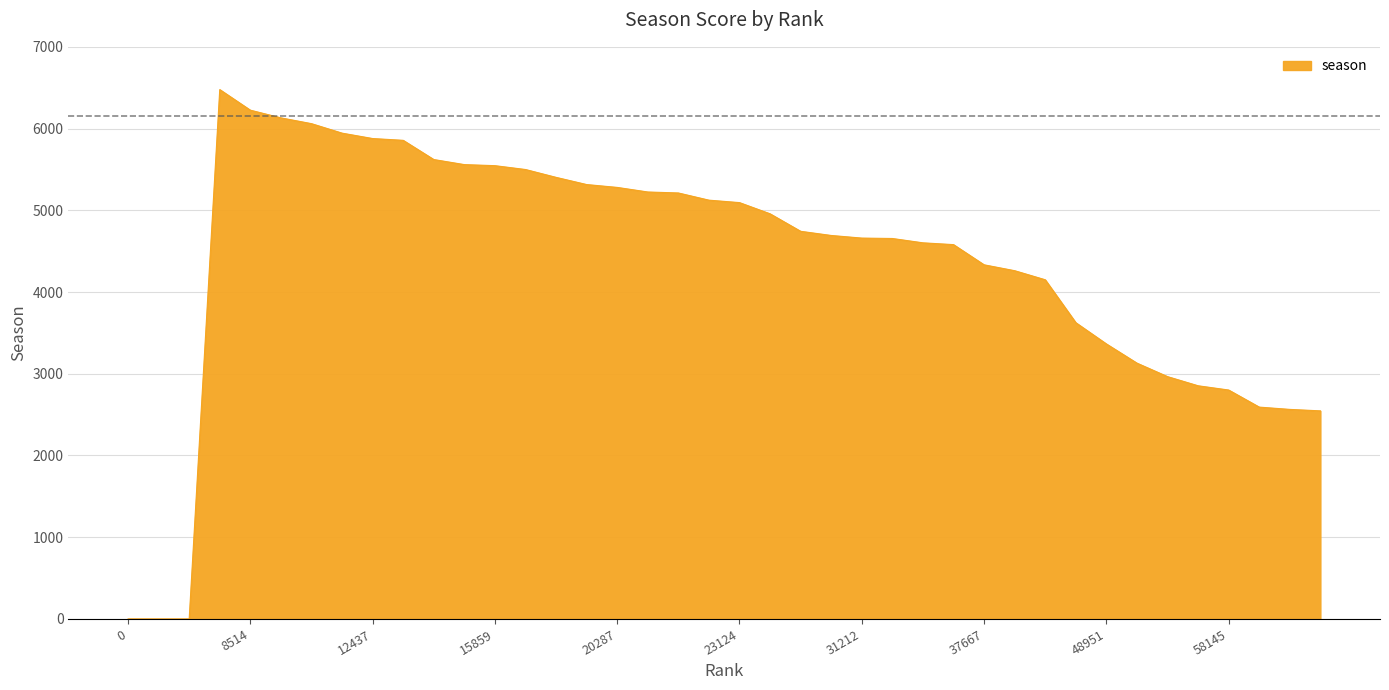

What is the difference between the maximum and minimum values?

6477